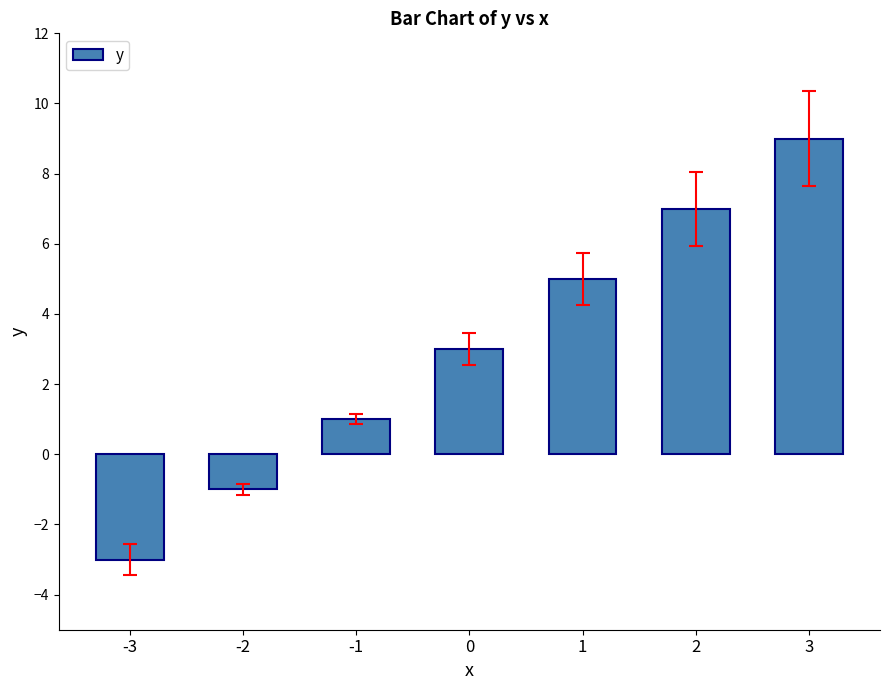

The value at 2 is 12. True or false?

False